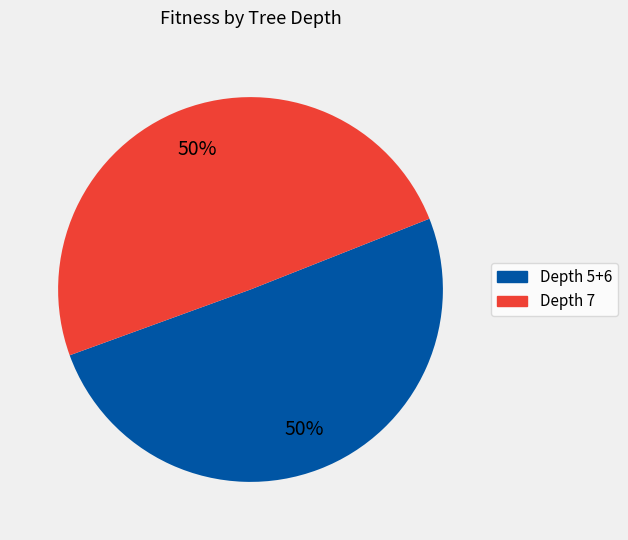

How many segments does this pie chart have?

2